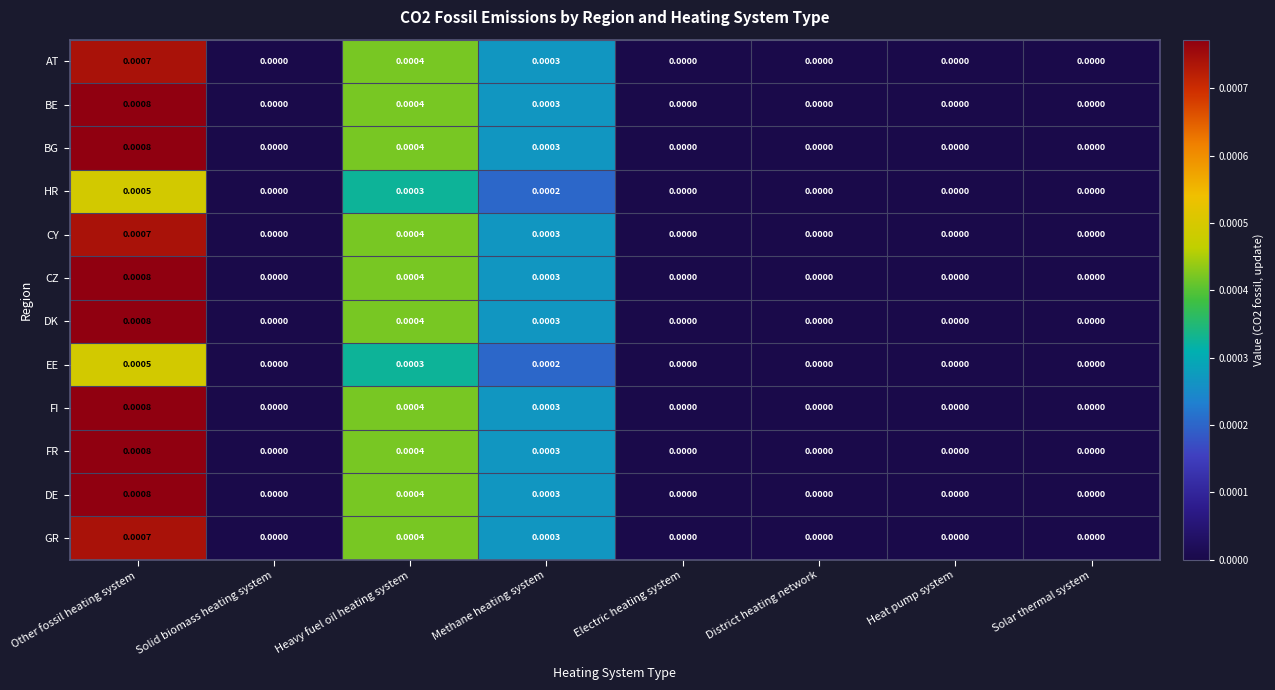

Which label corresponds to the largest value in the chart?

Other fossil heating system